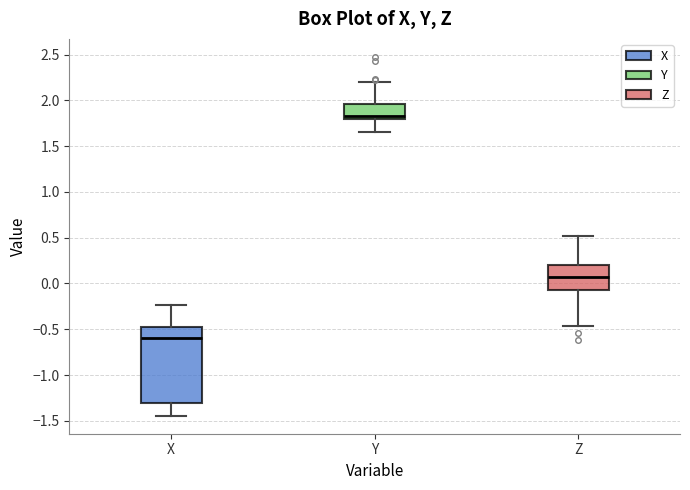

Which box has the lowest median line?

X